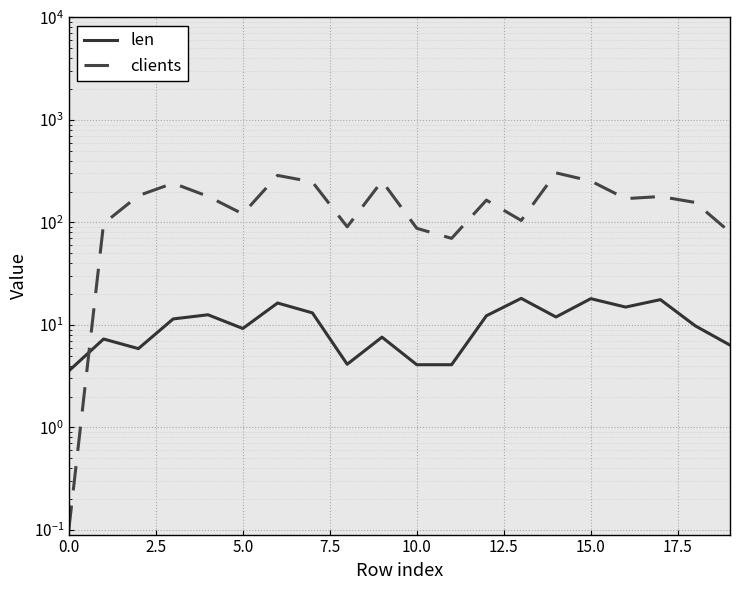

Count the number of data series in this chart.

2